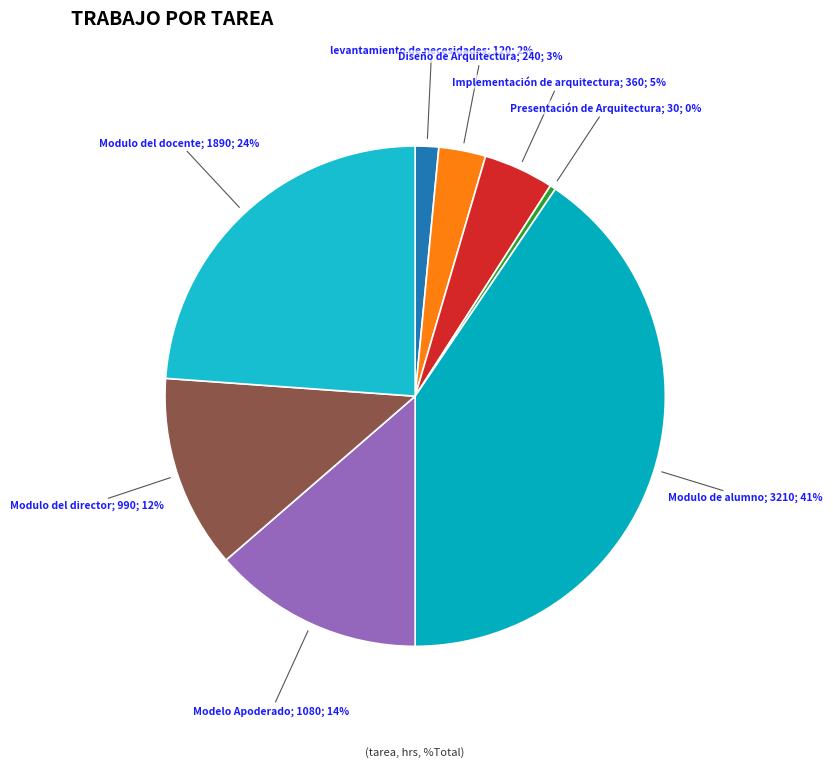

Count the number of slices in the pie.

8